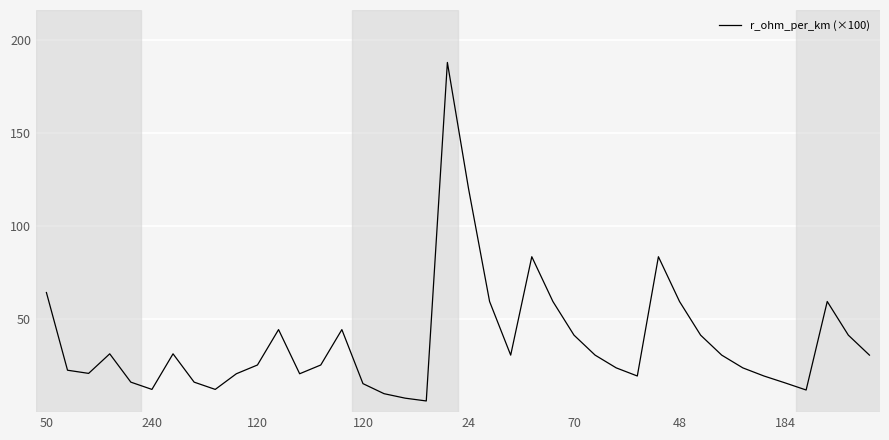

What is the difference between the maximum and minimum values?

181.7